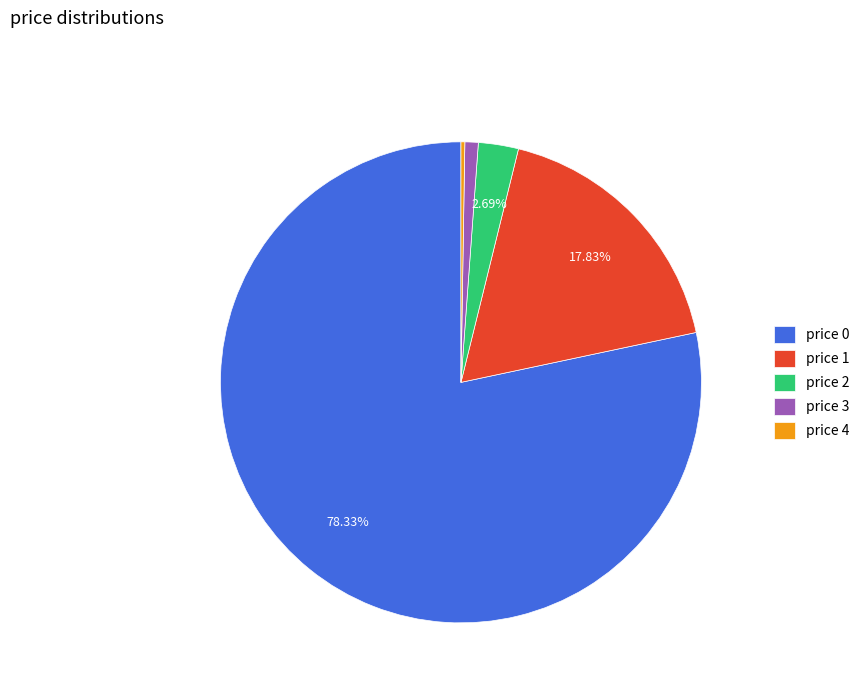

Does any single category account for the majority?

Yes